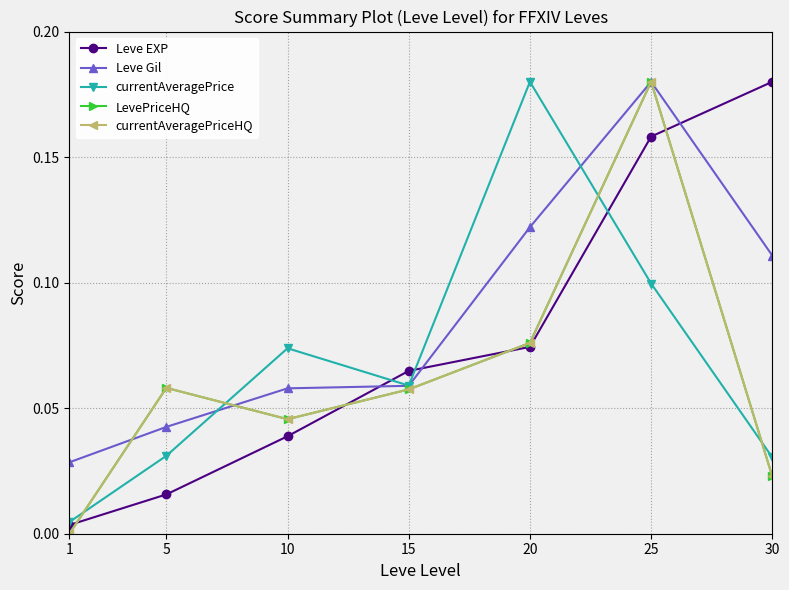

Is the value of Leve EXP at 20 greater than the value of LevePriceHQ at 25?

No